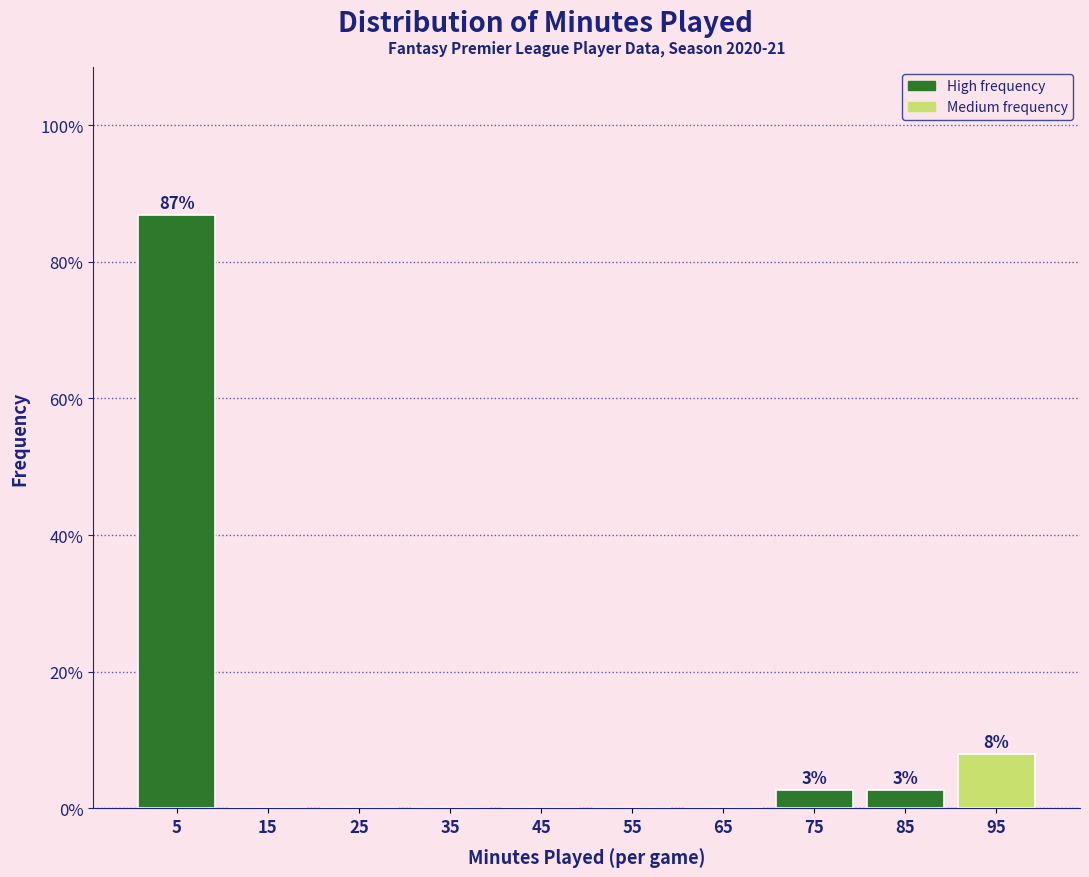

Which range on the x-axis has the tallest bar?

0 to 10